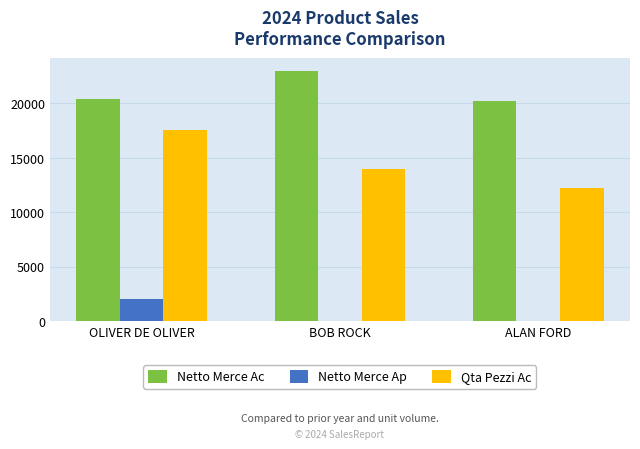

The value of Qta Pezzi Ac at OLIVER DE OLIVER is 4269.5. True or false?

False